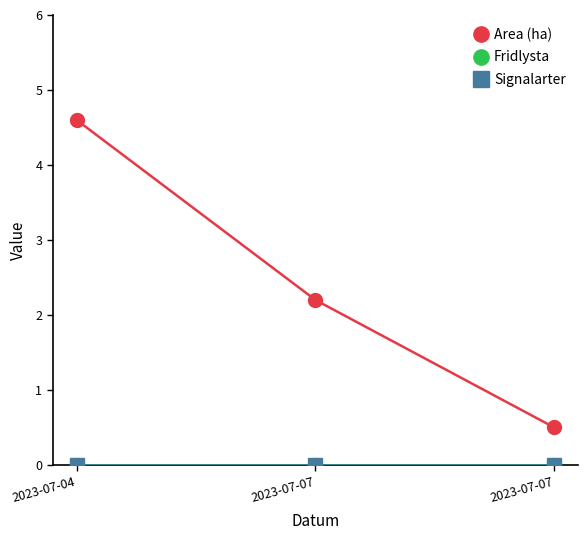

Reading left to right, extract all data points from this chart.

Area (ha): 4.6	2.2	0.5
Fridlysta: 0.0	0.0	0.0
Signalarter: 0.0	0.0	0.0